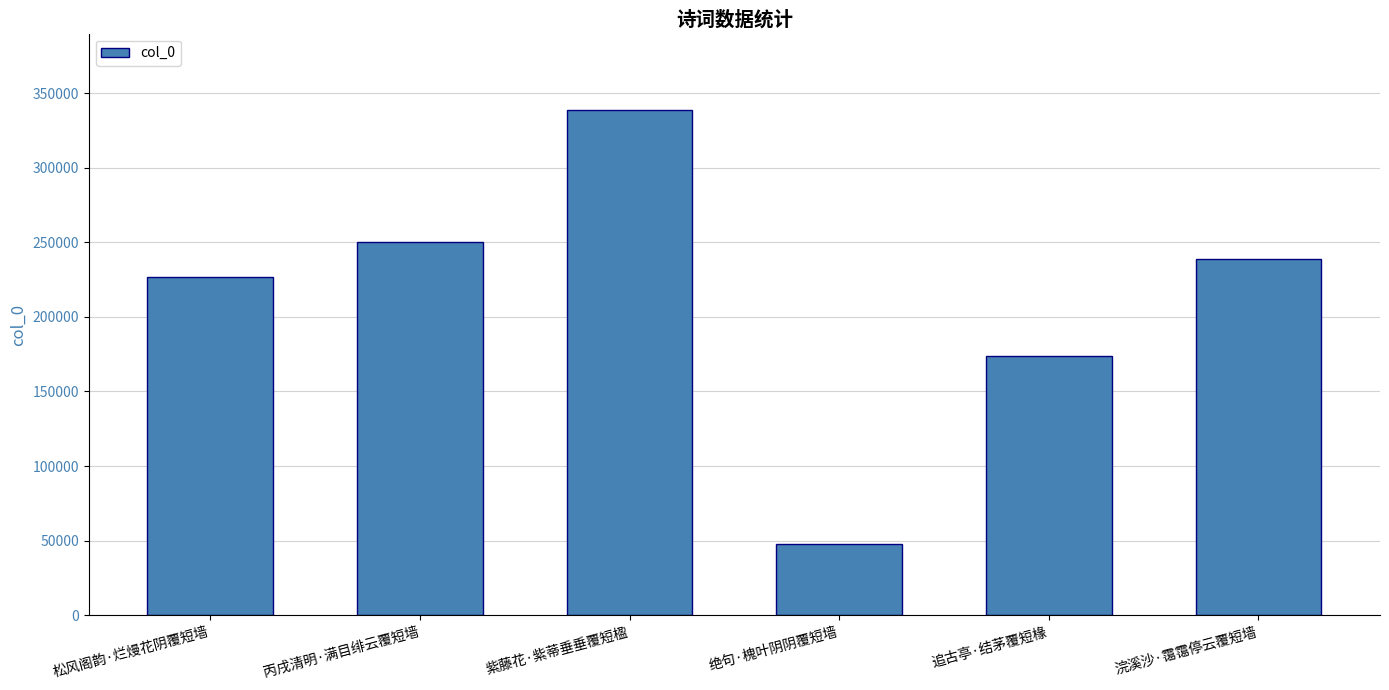

Does the chart contain stacked bars?

No